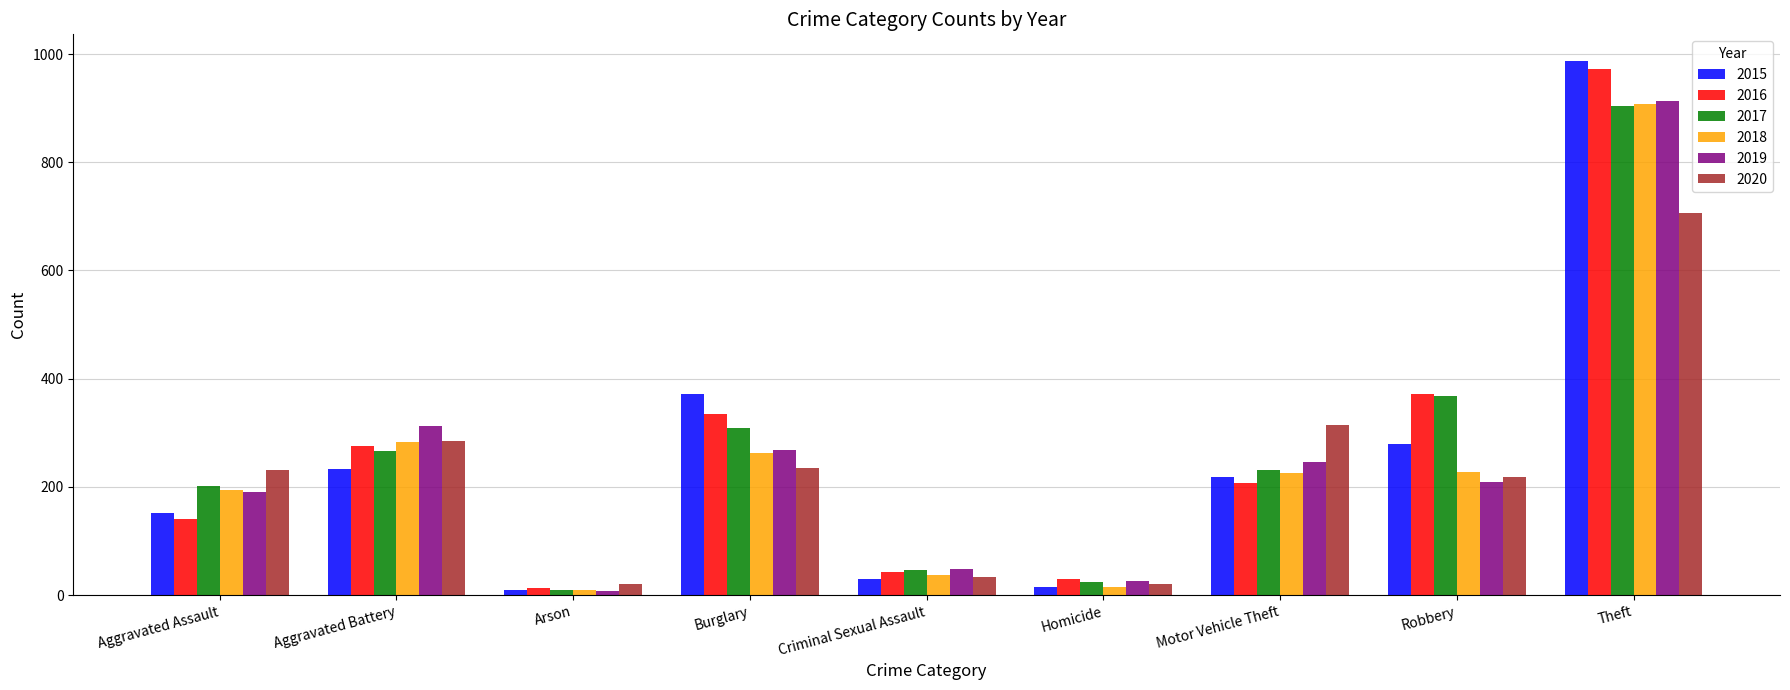

At how many categories does at least one series exceed 941?

1